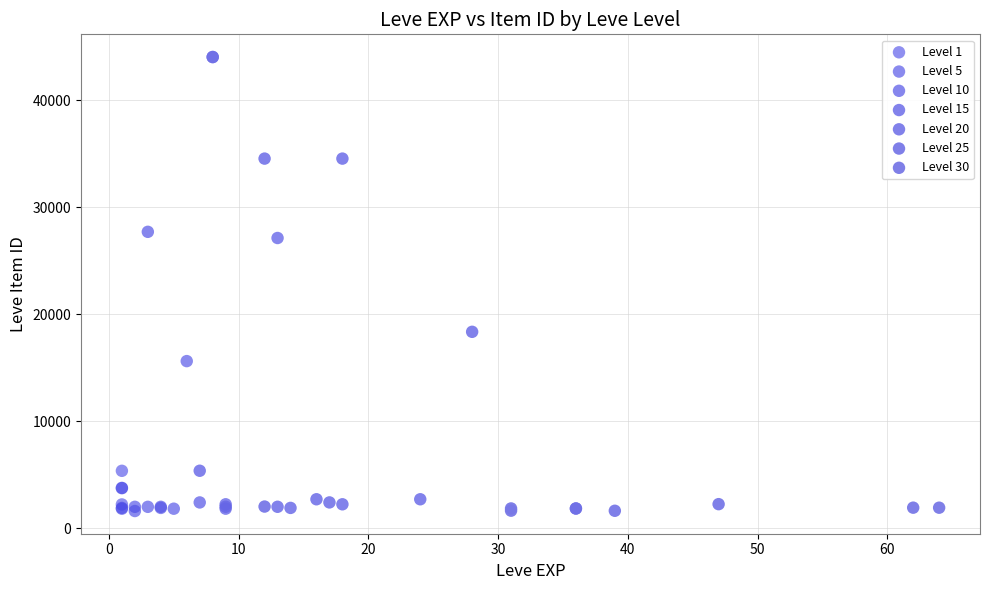

What are all the series names shown in the legend?

Level 1, Level 5, Level 10, Level 15, Level 20, Level 25, Level 30